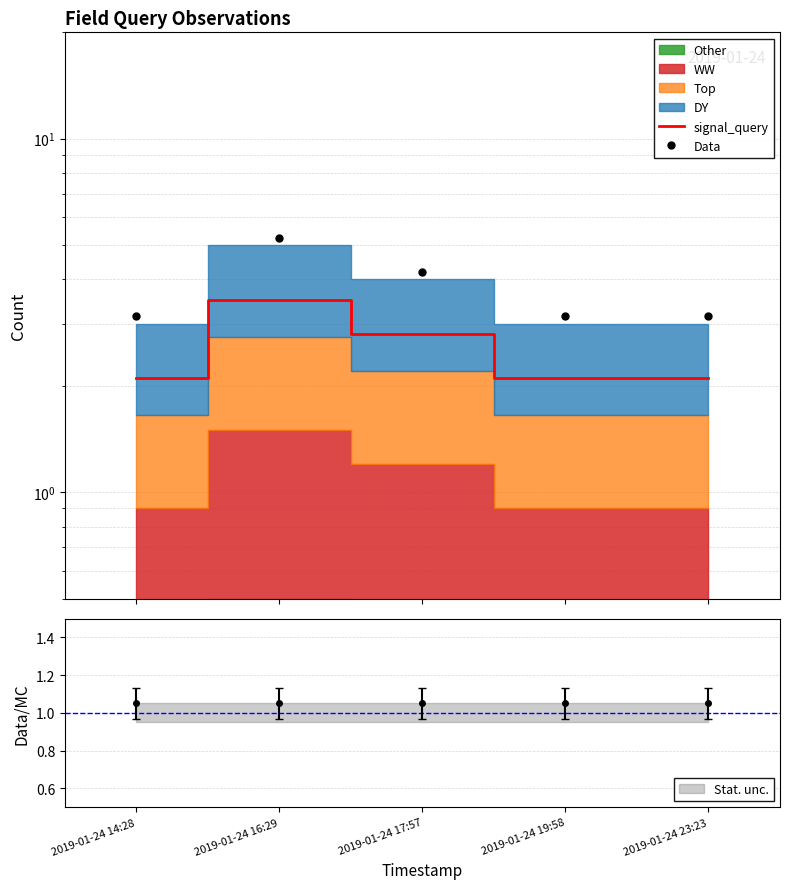

What is the difference between the second highest and second lowest values in the signal_query series?

0.7